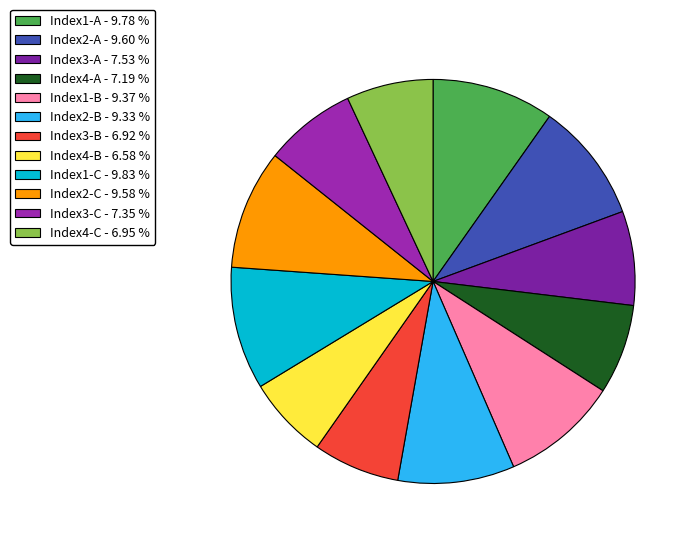

Between Index1-C and Index4-C, which is larger?

Index1-C